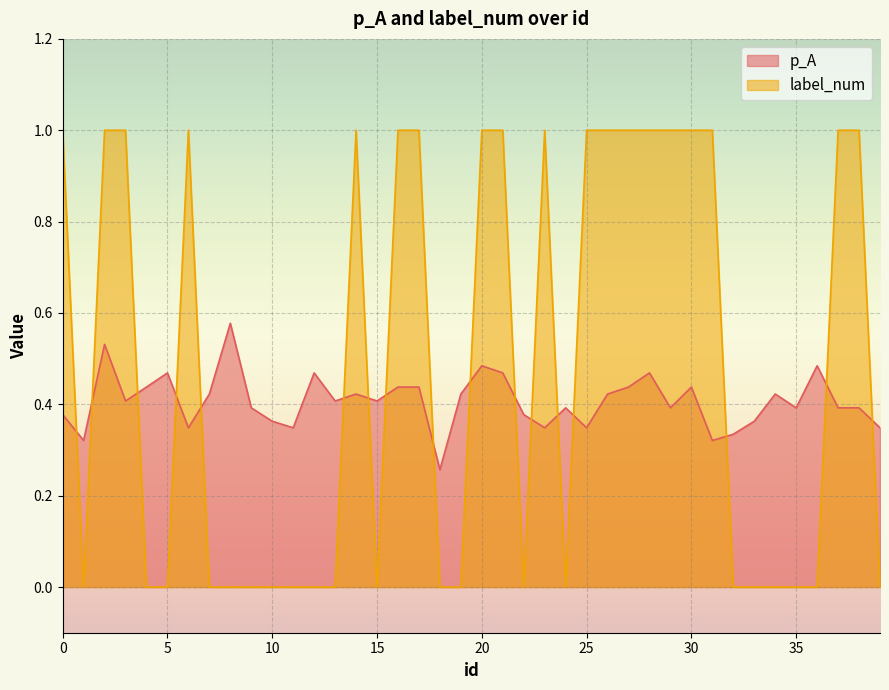

List the series in order of their overall mean, lowest first.

p_A, label_num